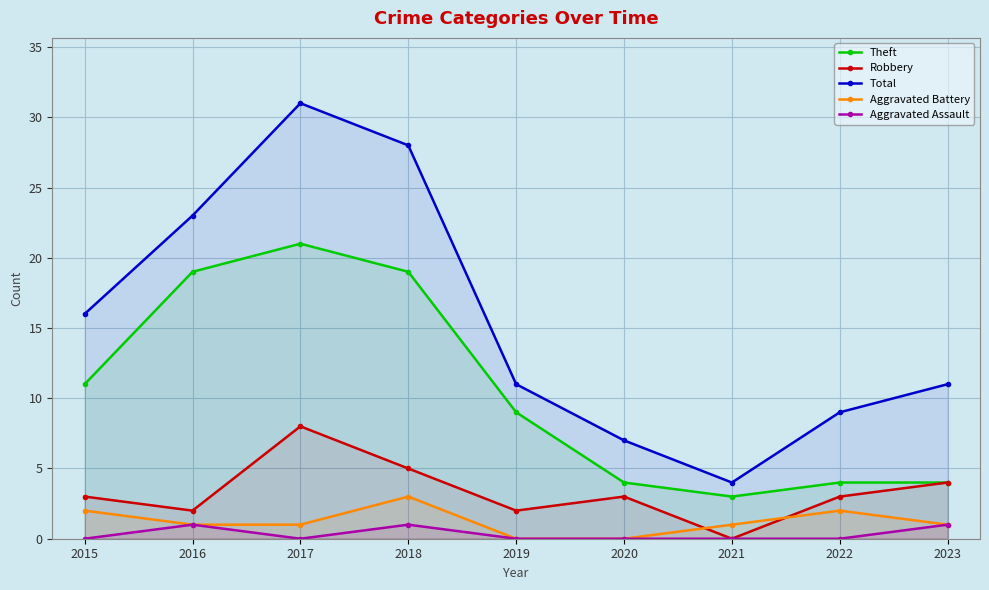

Rank the series by their maximum value, from highest to lowest.

Total, Theft, Robbery, Aggravated Battery, Aggravated Assault